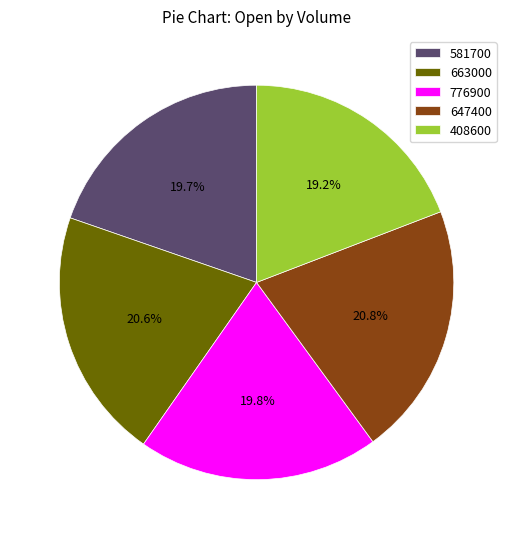

Count the number of slices in the pie.

5